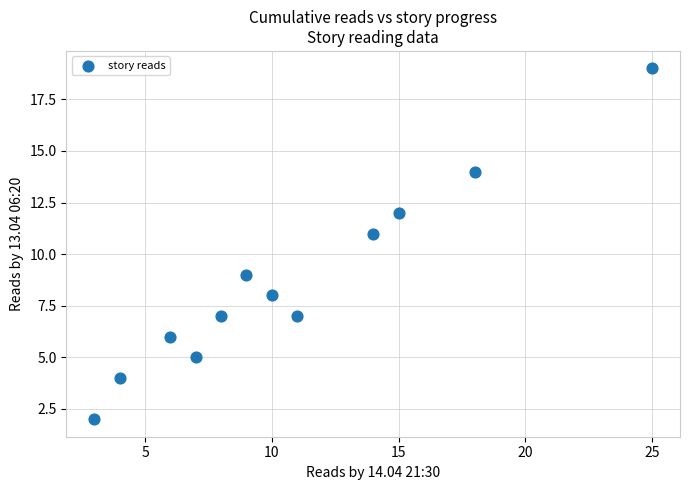

What is the range of X values (max minus min)?

22